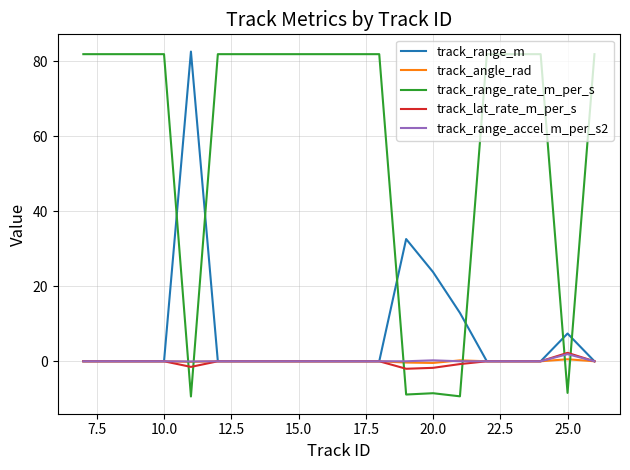

What is the maximum value for track_range_rate_m_per_s?

81.9